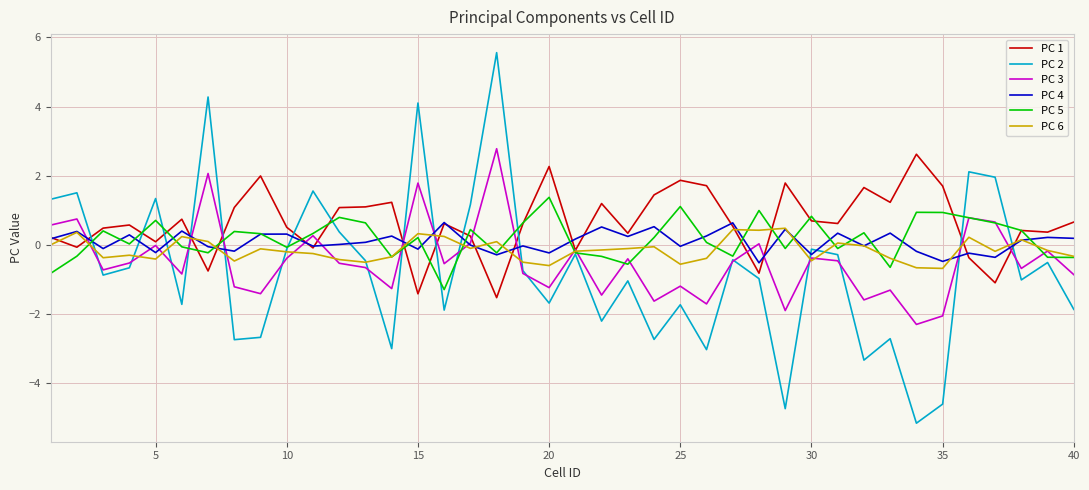

Which series has the largest range (max minus min)?

PC 2